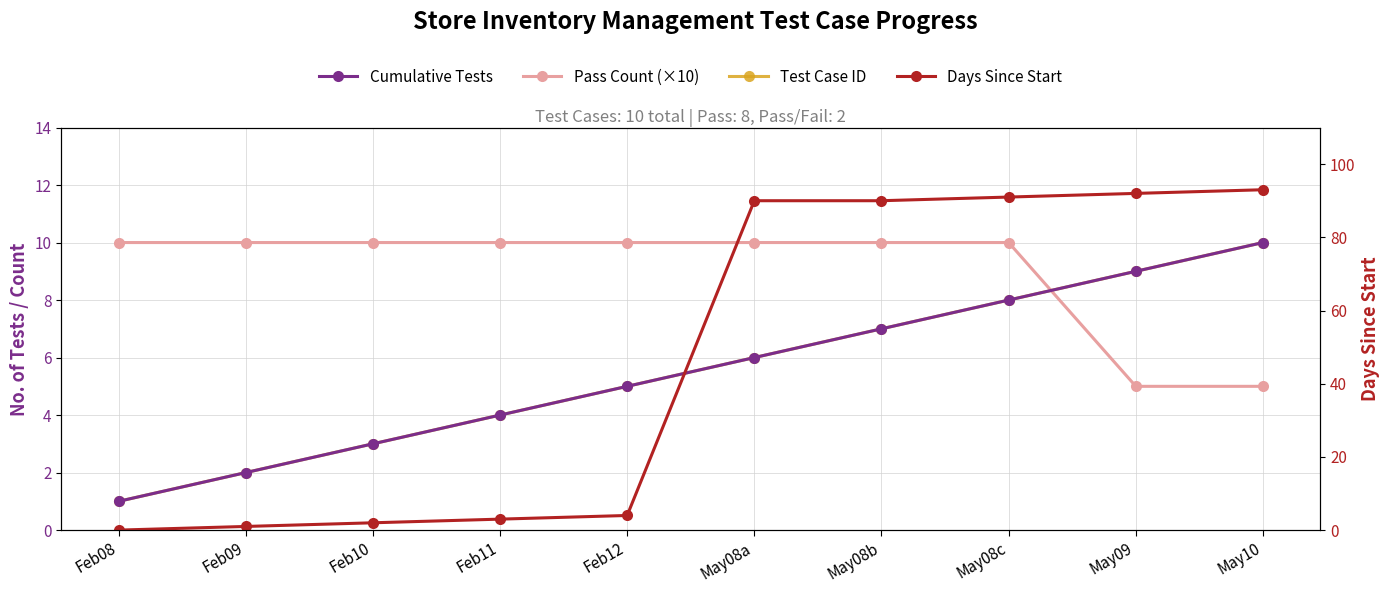

Where is Cumulative Tests nearest to the value 5?

Feb12